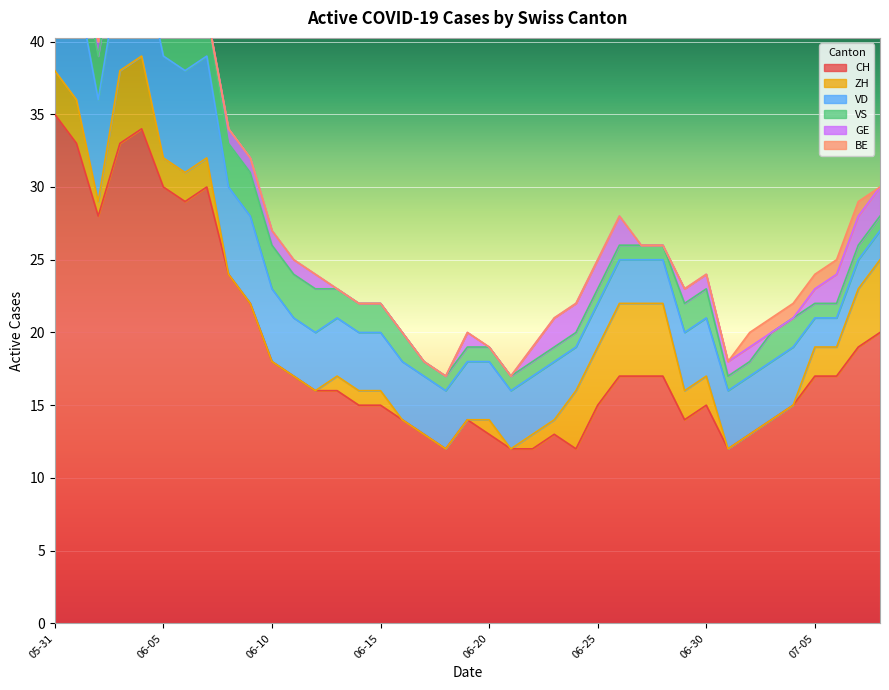

Reading left to right, what are all the values shown in this chart?

CH: 35	33	28	33	34	30	29	30	24	22	18	17	16	16	15	15	14	13	12	14	13	12	12	13	12	15	17	17	17	14	15	12	13	14	15	17	17	19	20
ZH: 3	3	1	5	5	2	2	2	0	0	0	0	0	1	1	1	0	0	0	0	1	0	1	1	4	4	5	5	5	2	2	0	0	0	0	2	2	4	5
VD: 8	8	7	7	7	7	7	7	6	6	5	4	4	4	4	4	4	4	4	4	4	4	4	4	3	3	3	3	3	4	4	4	4	4	4	2	2	2	2
VS: 5	3	3	3	3	3	3	3	3	3	3	3	3	2	2	2	2	1	1	1	1	1	1	1	1	1	1	1	1	2	2	1	1	2	2	1	1	1	1
GE: 0	0	1	1	1	1	0	0	1	1	1	1	1	0	0	0	0	0	0	1	0	0	1	2	2	2	2	0	0	1	1	1	1	0	0	1	2	2	2
BE: 1	1	0	0	0	0	0	0	0	0	0	0	0	0	0	0	0	0	0	0	0	0	0	0	0	0	0	0	0	0	0	0	1	1	1	1	1	1	0